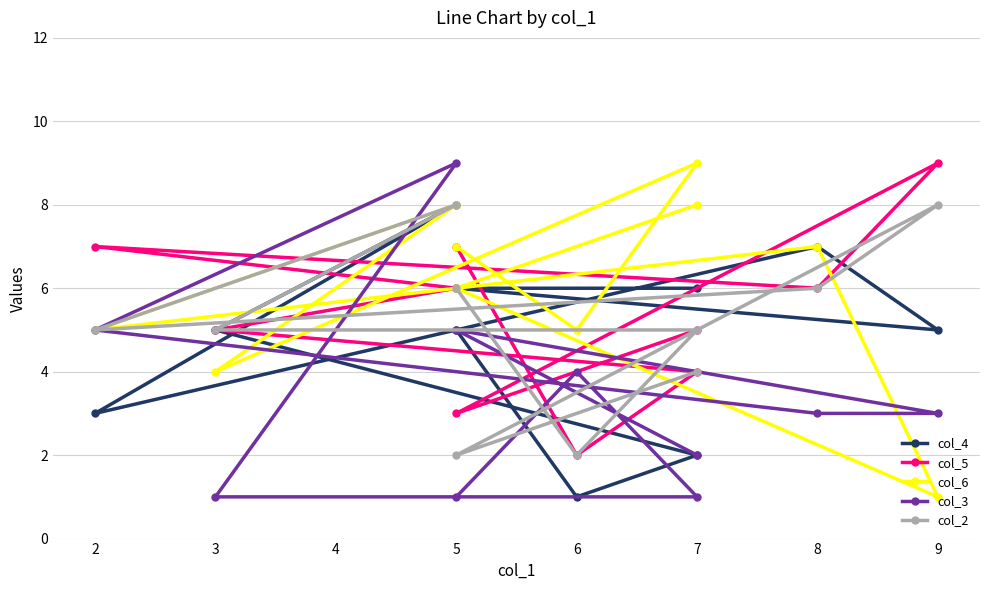

Reading left to right, extract all data points from this chart.

col_4: 5	1	2	5	8	3	7	5	6	6
col_5: 7	2	4	5	6	7	6	9	3	5
col_6: 7	5	9	4	8	5	7	1	6	8
col_3: 1	4	1	1	9	5	3	3	5	2
col_2: 6	2	5	5	8	5	6	8	2	4